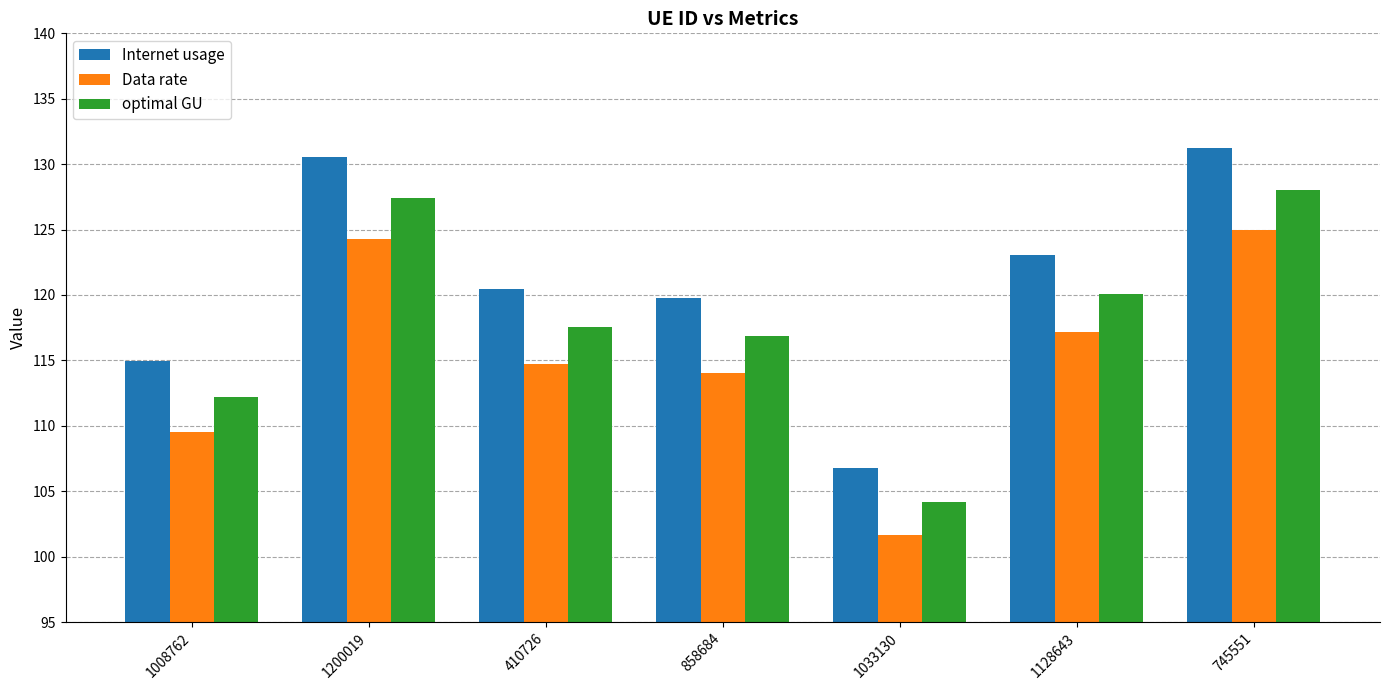

How many groups of bars are there?

7